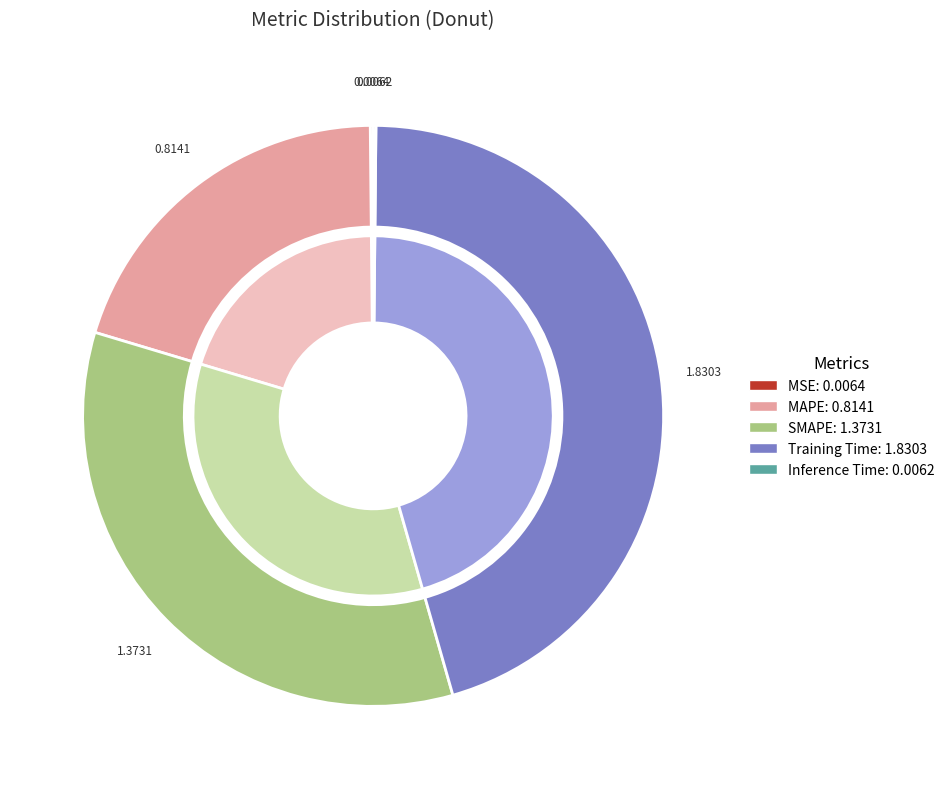

Which slice is the smallest?

Inference Time